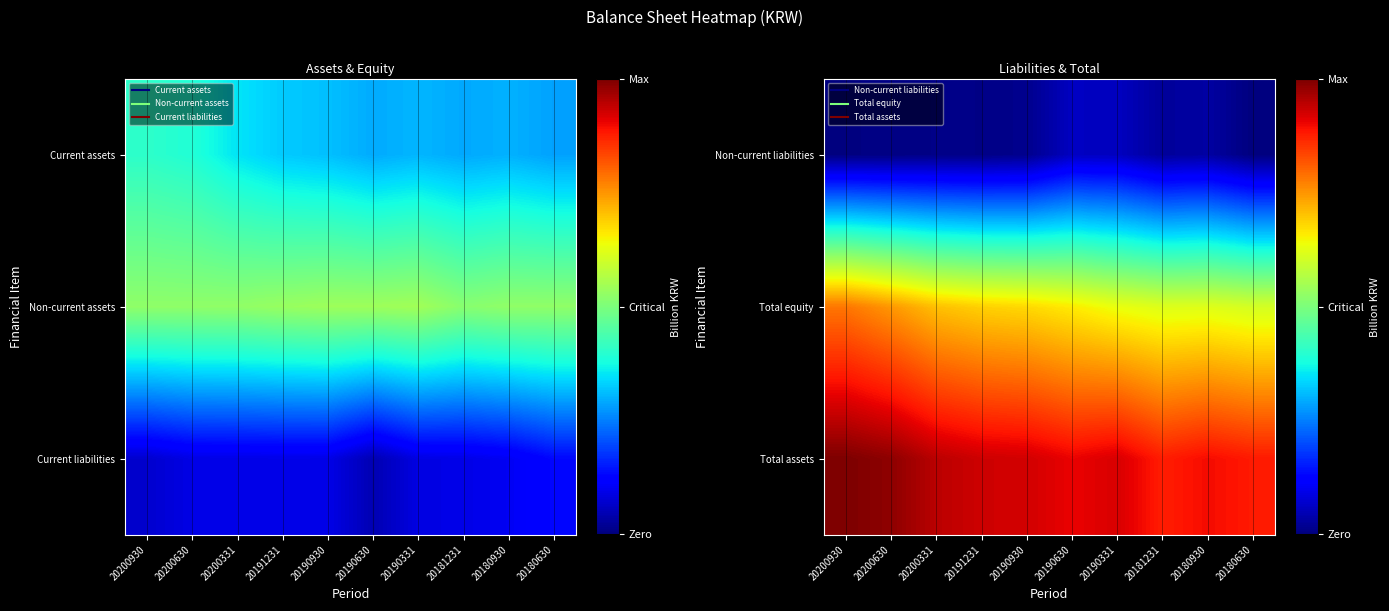

Rank the series by their maximum value, from highest to lowest.

Total assets, Total equity, Non-current liabilities